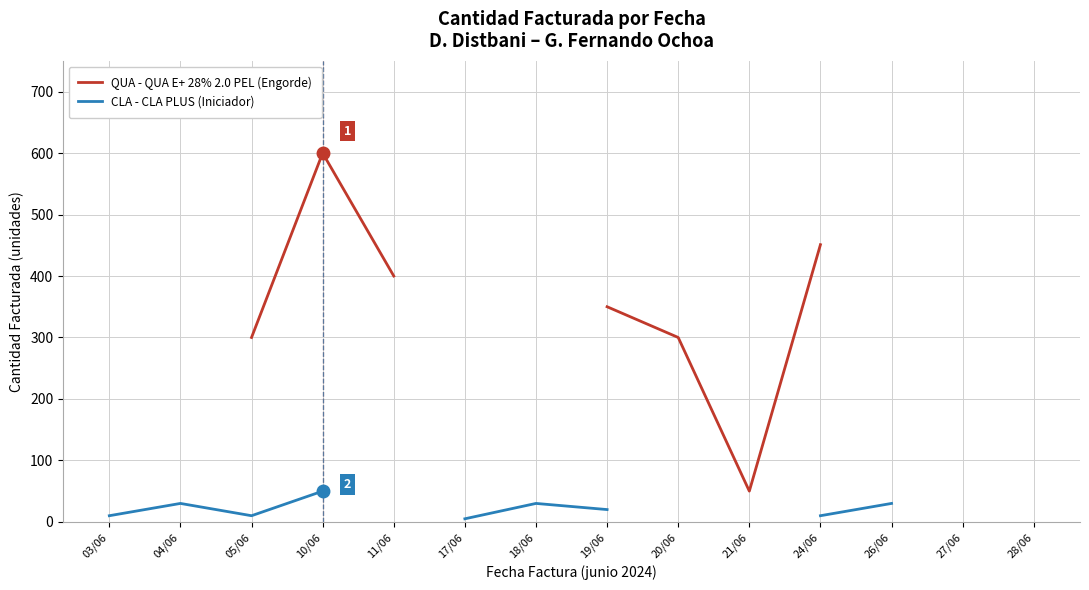

What is the label of the 8th point from the right?

18/06